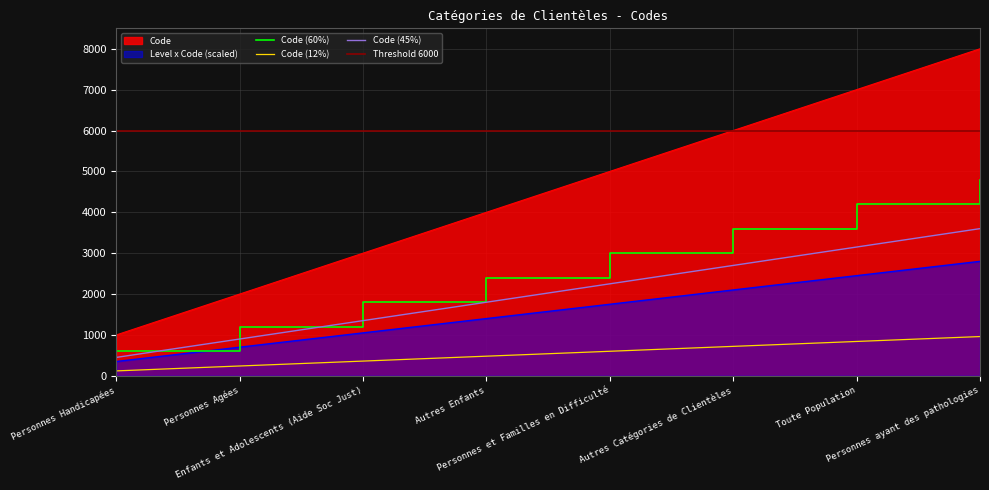

What is the change in value from Personnes et Familles en Difficulté to Toute Population?

+2000